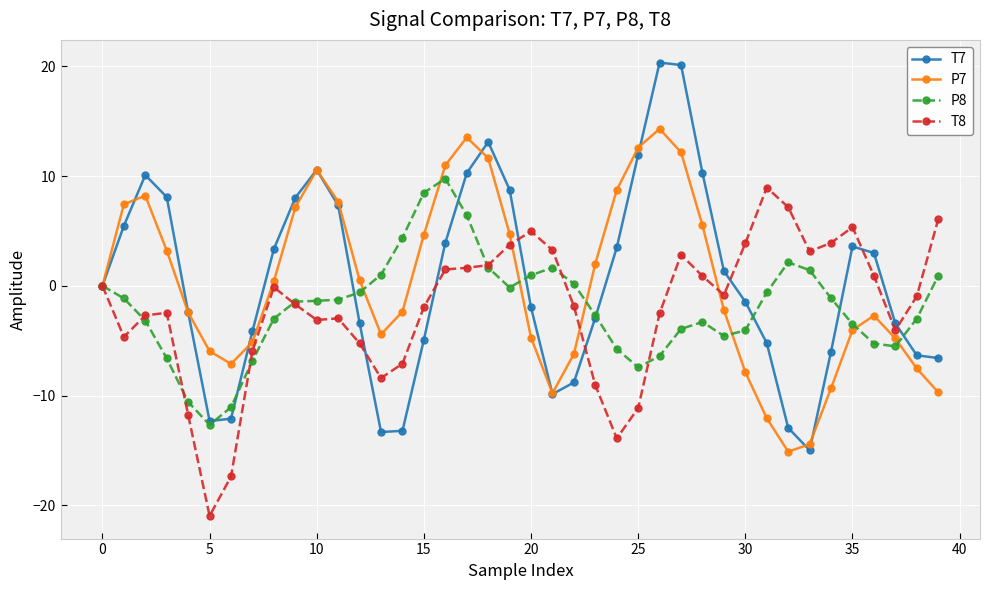

What is the average value of the P7 series?

0.2